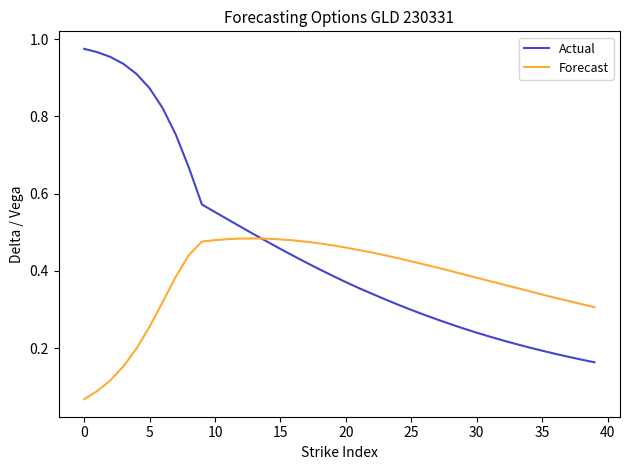

True or false: Actual has more than 1 interior local peaks.

False